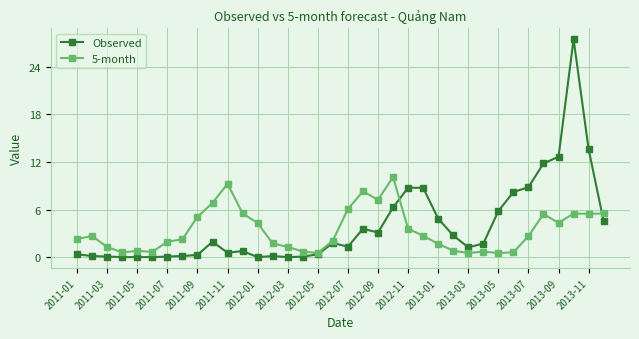

Rank the series by their maximum value, from lowest to highest.

5-month, Observed